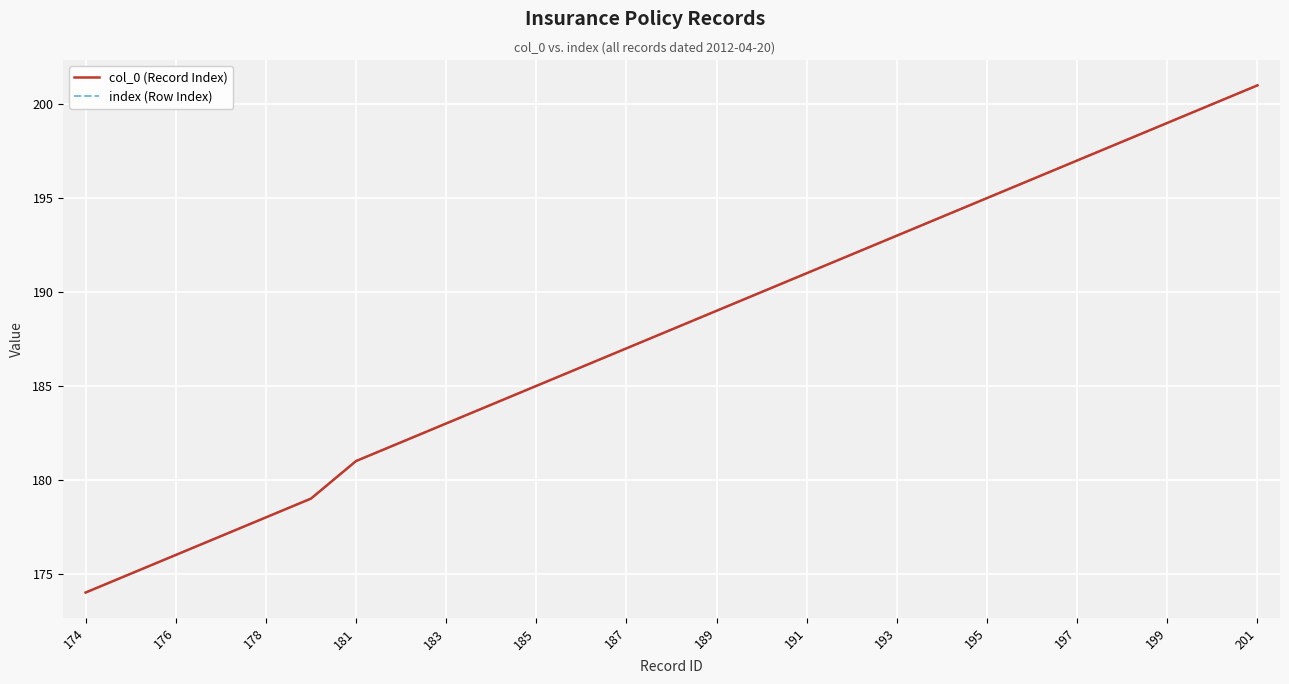

Does the chart display data point markers on the line(s)?

No